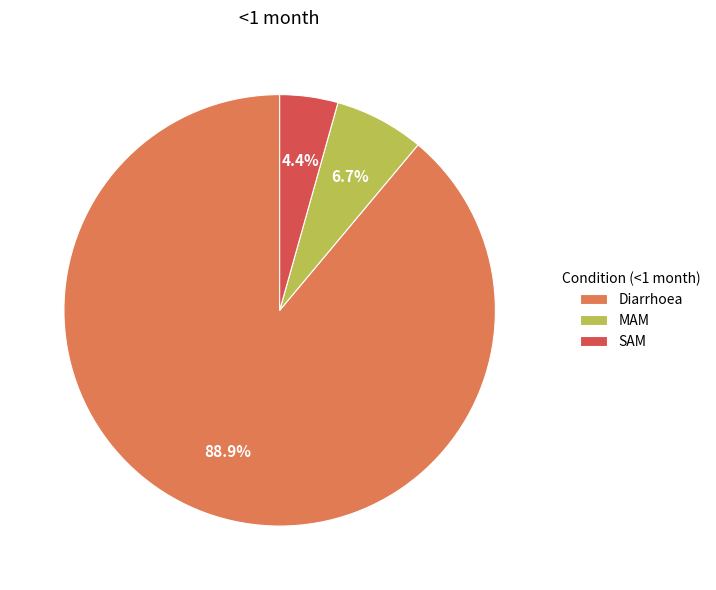

How much of the chart is everything except MAM?

93.3%